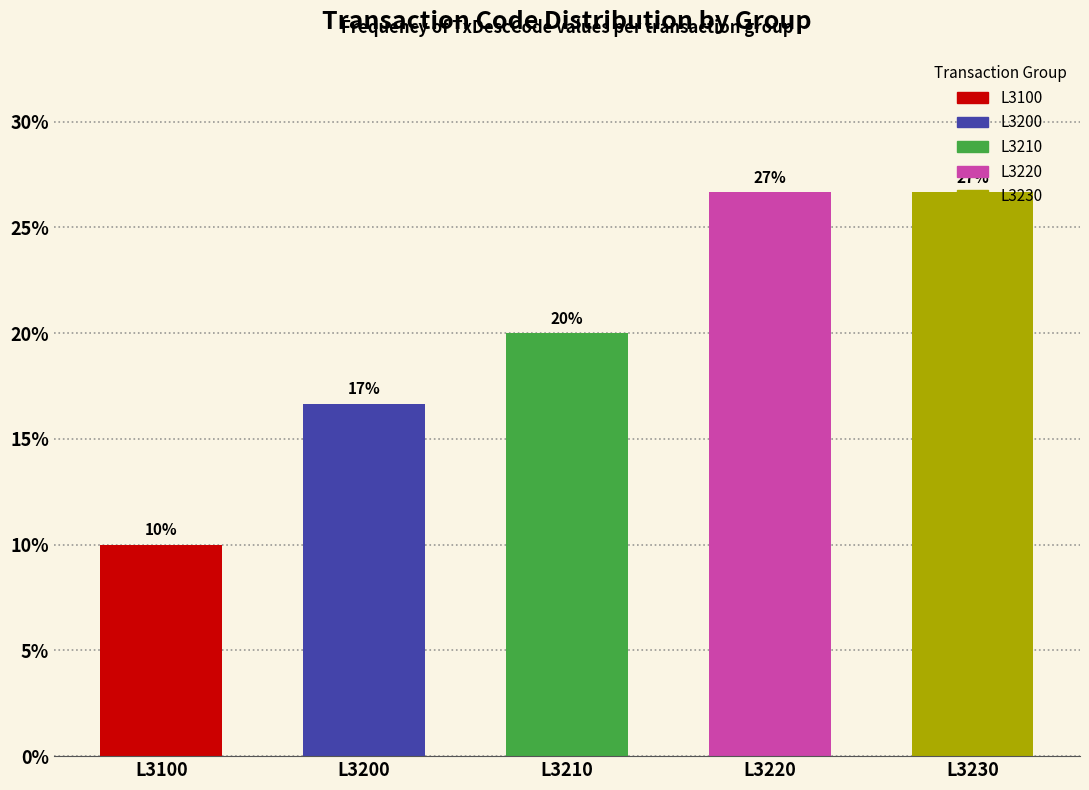

How many bars are there in total?

5